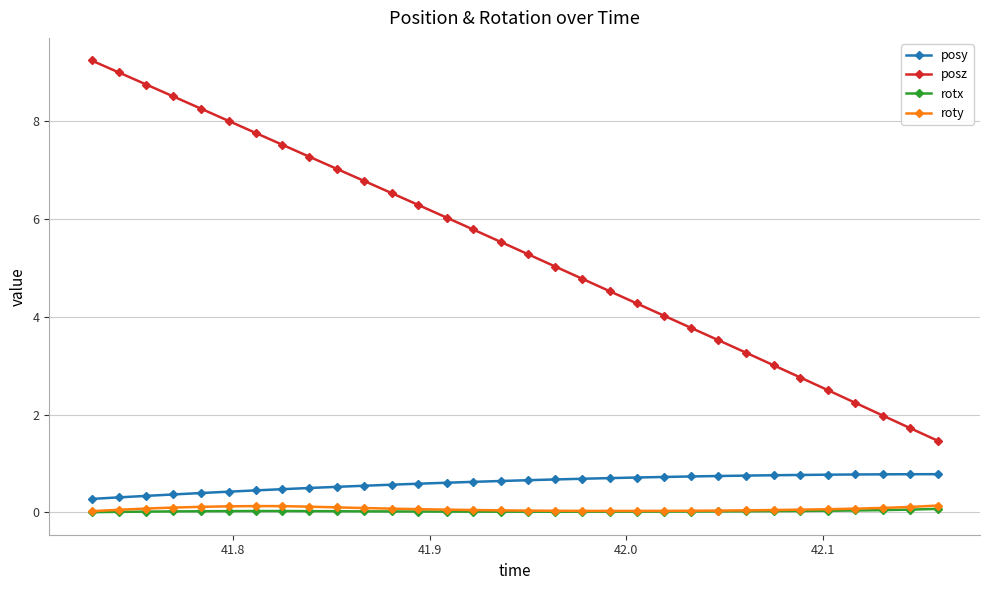

Which series has the largest range (max minus min)?

posz